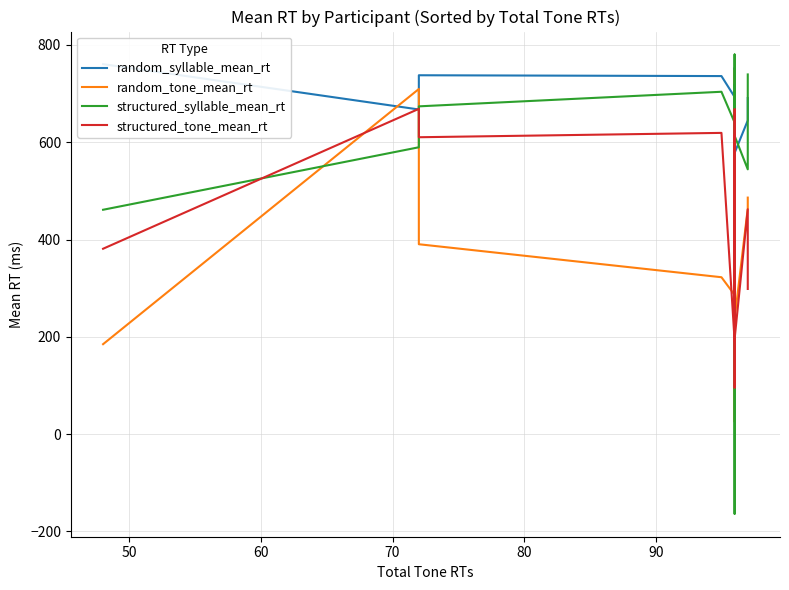

How many interior local peaks does the random_tone_mean_rt series have?

8